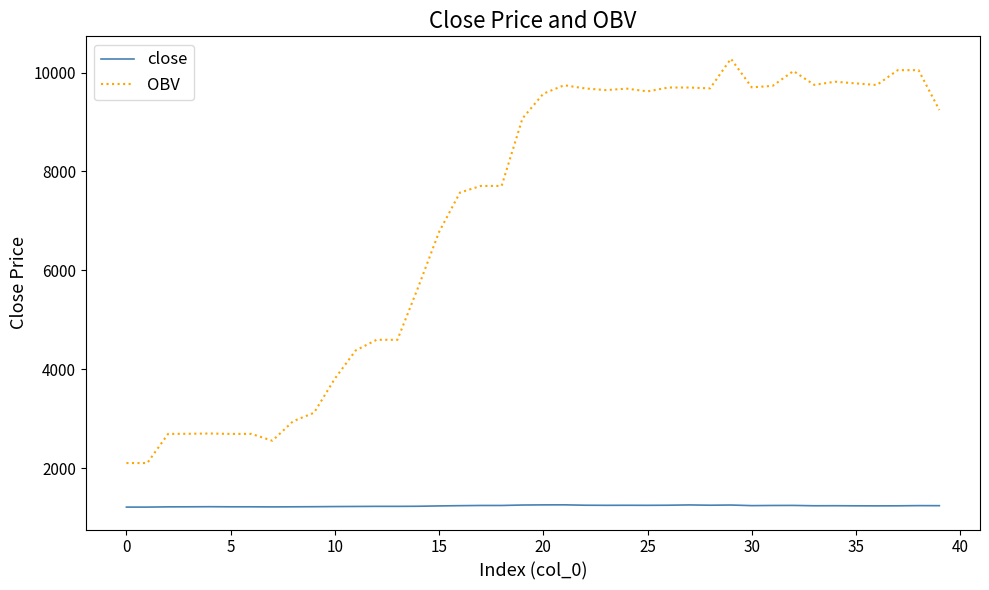

True or false: close and OBV intersect in this chart.

False